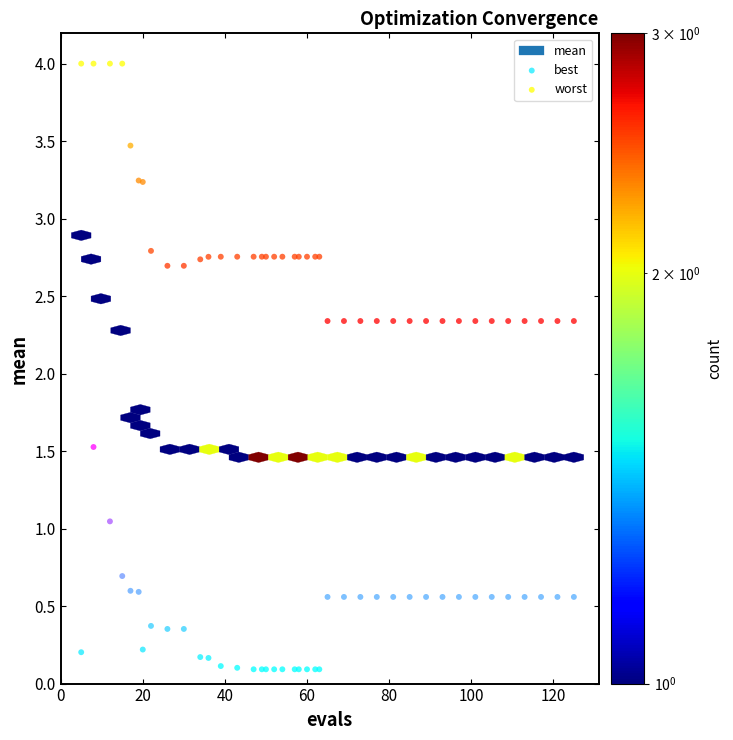

Which series has the widest spread of Y values?

worst